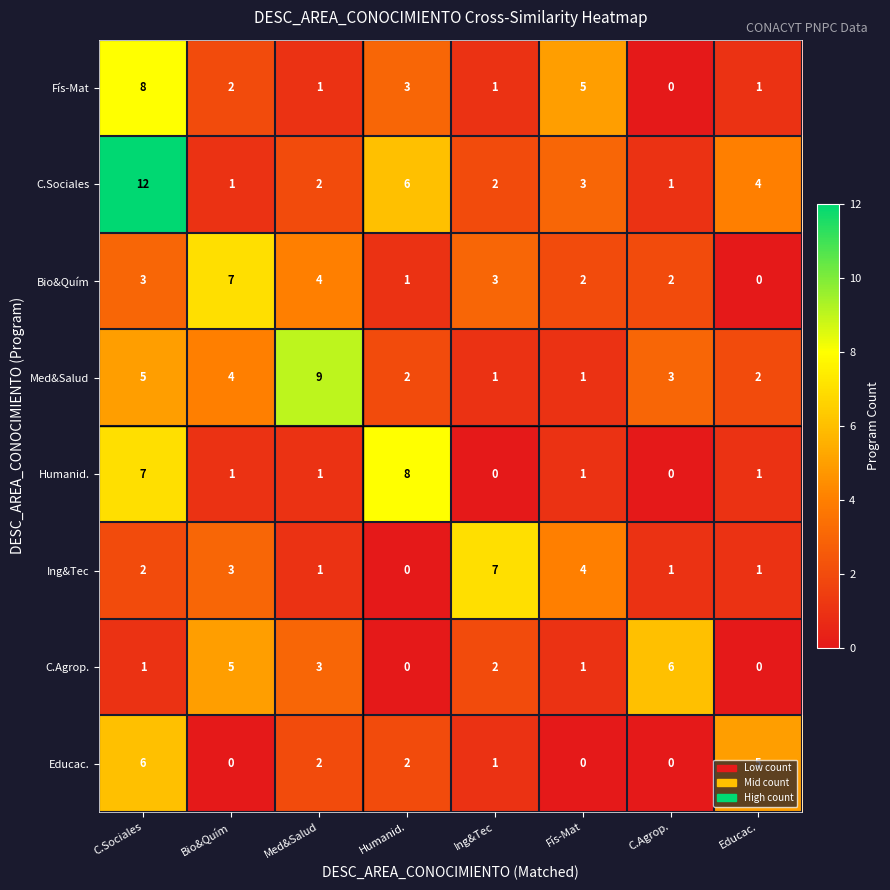

The value of Humanid. at Med&Salud is 1. True or false?

True